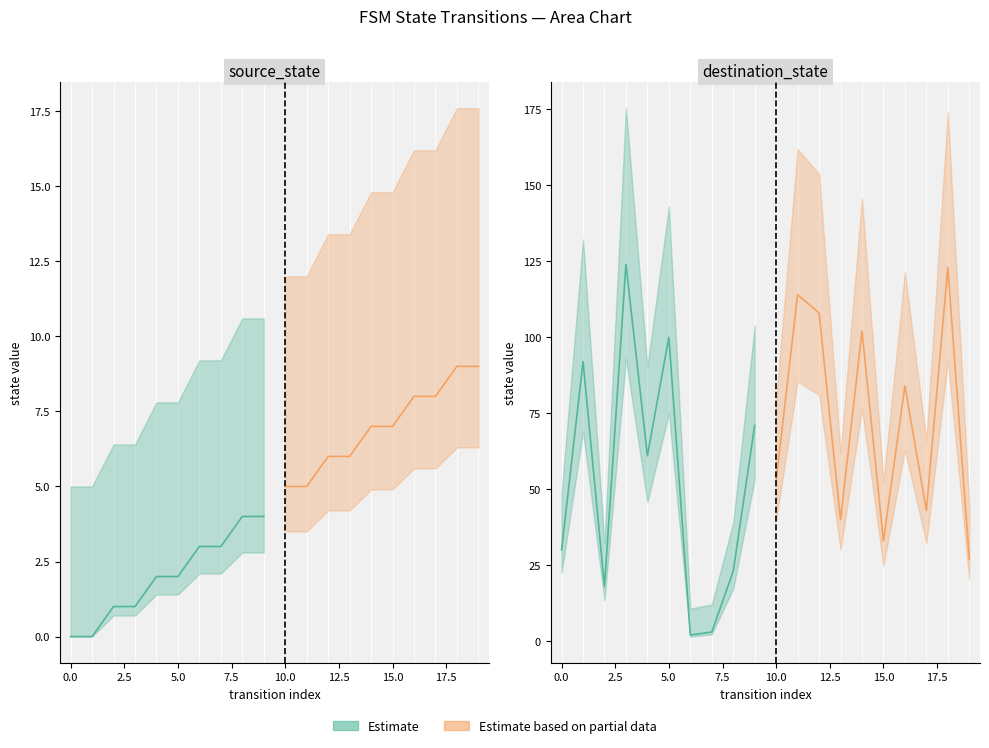

At which category does destination_state reach its first local peak?

1